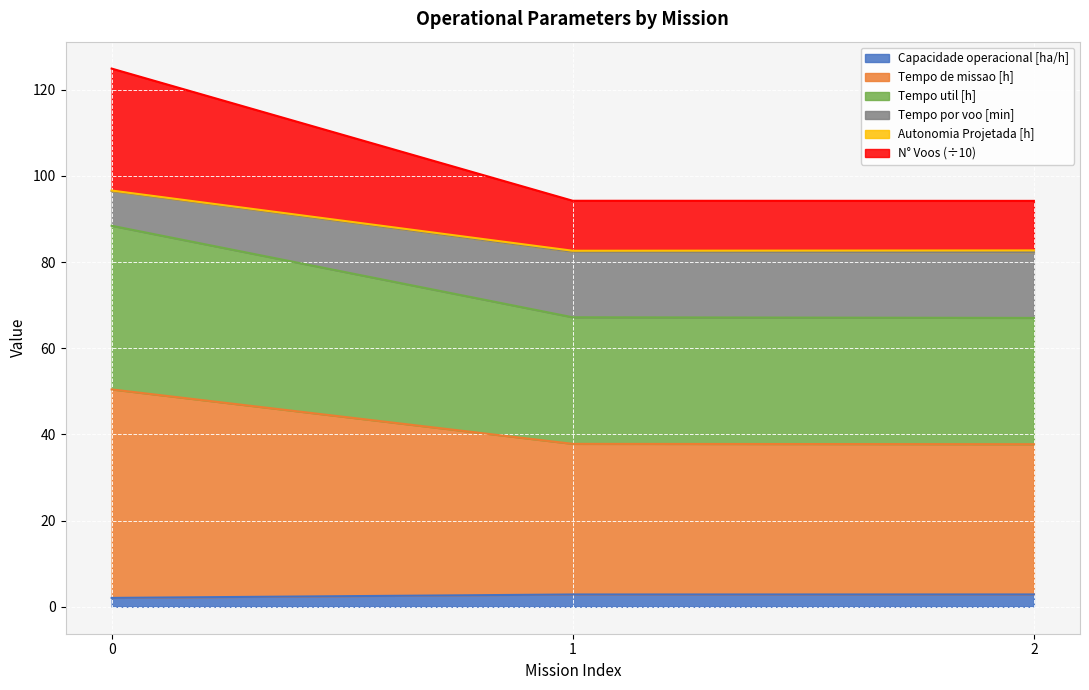

What is the difference between the highest and lowest values at 1?

91.4